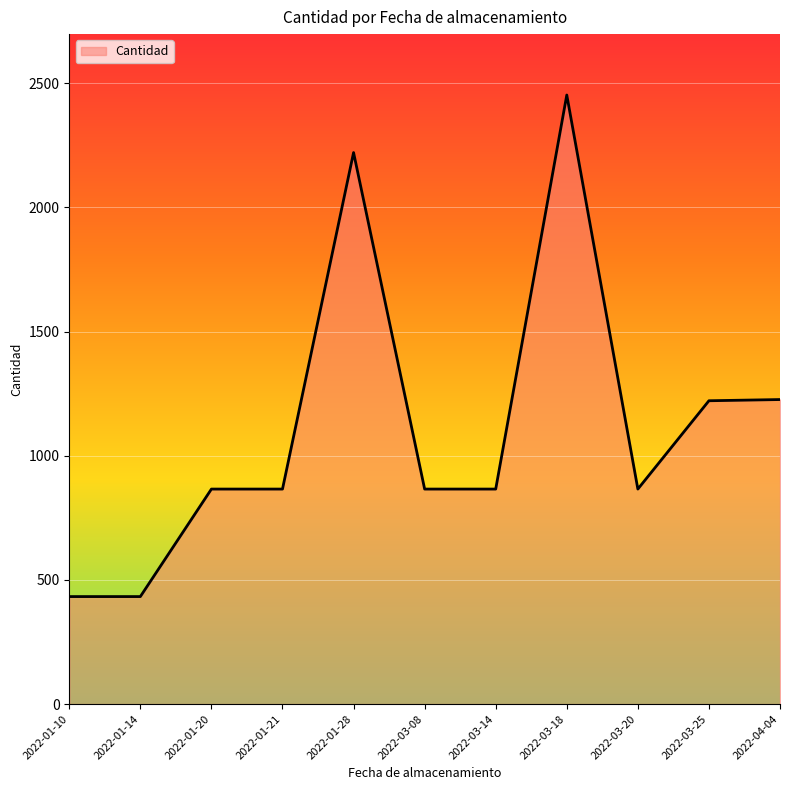

What is the average value?

1119.7